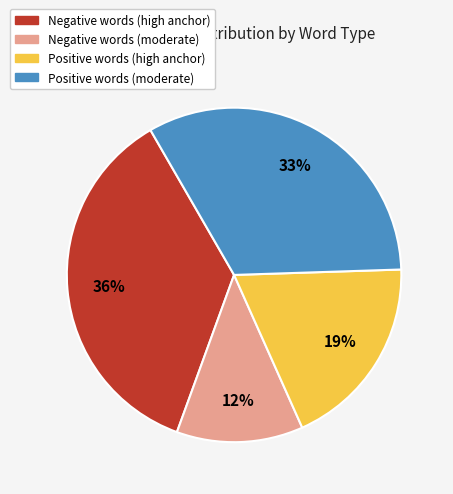

To the nearest percent, what is the difference between the largest and smallest slice percentages?

24%